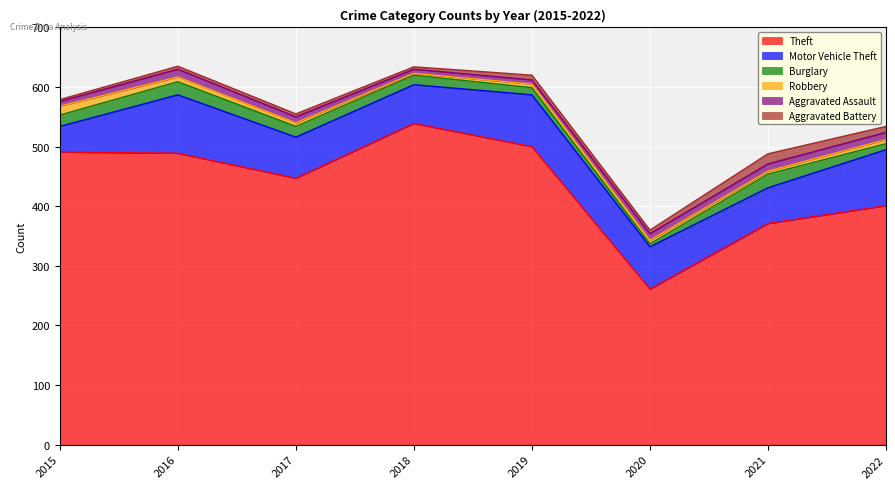

True or false: Aggravated Assault and Motor Vehicle Theft cross at least once.

False